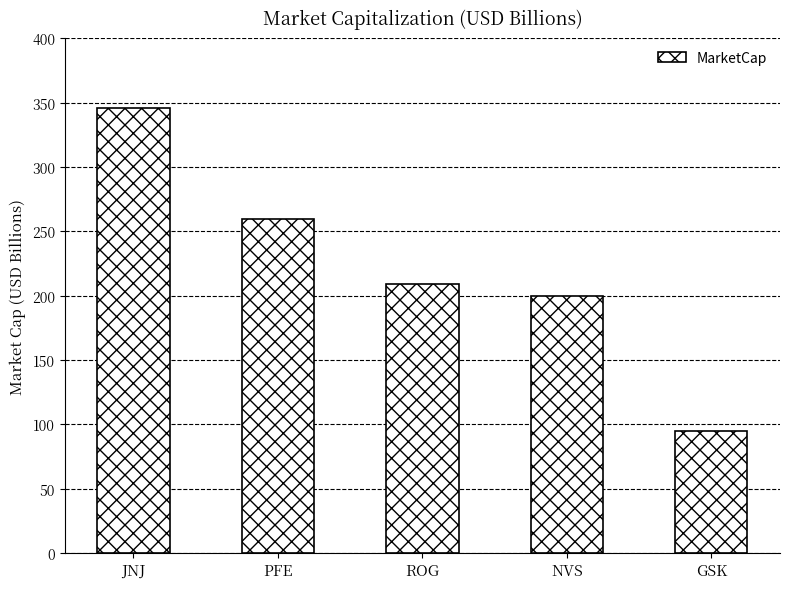

What is the sum of the values at ROG and GSK?

304.1